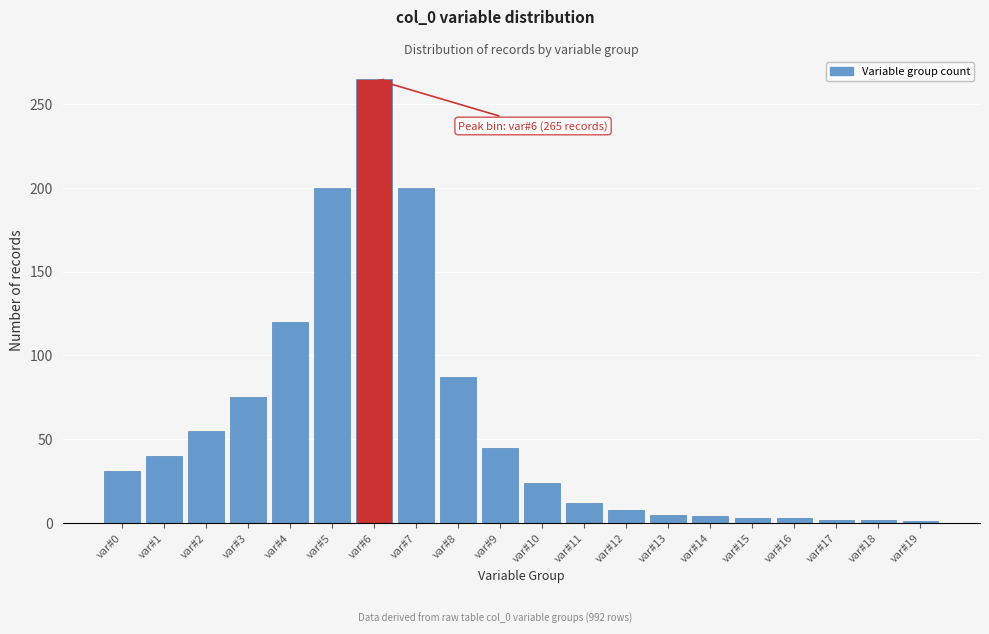

At which label is the value closest to 133?

var#4